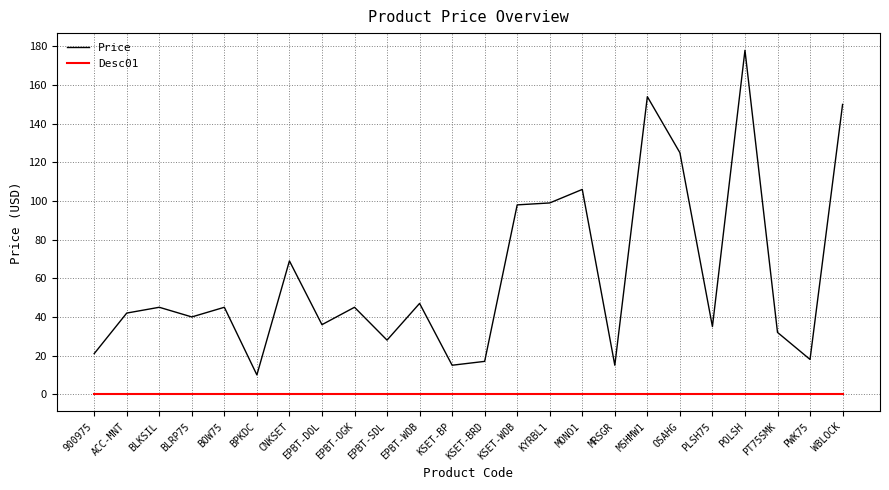

Which series has the widest spread of values?

Price